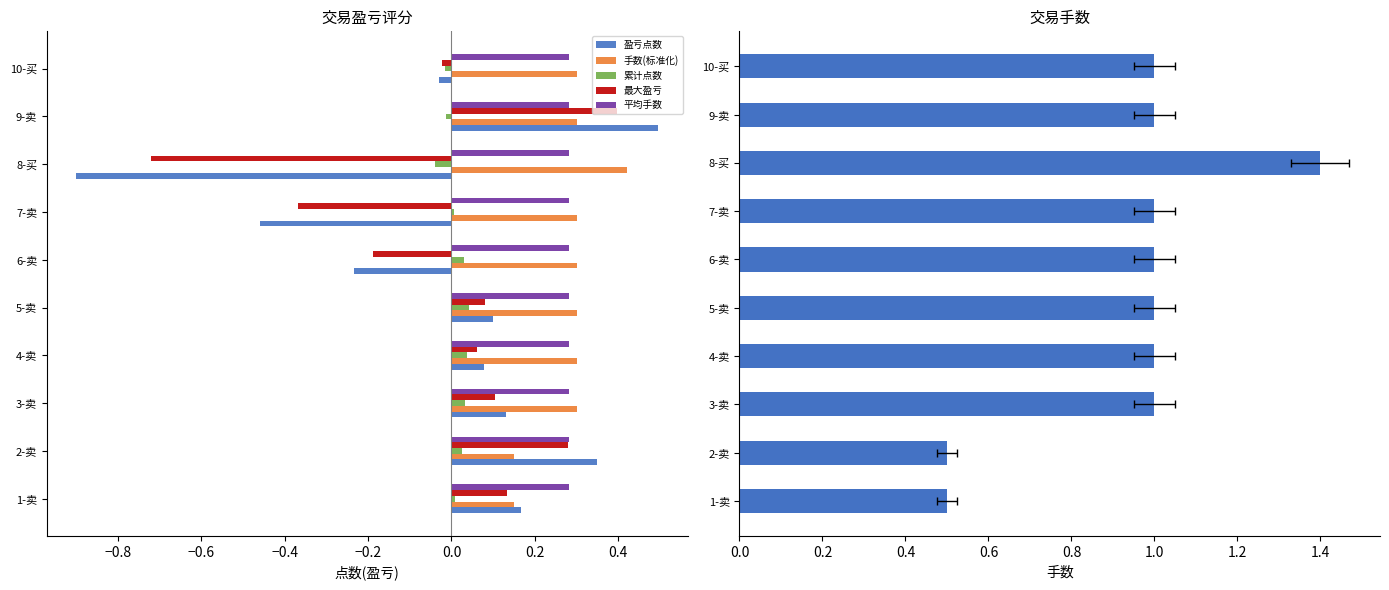

The 盈亏点数 series shows 0.1 at 2-卖. True or false?

False